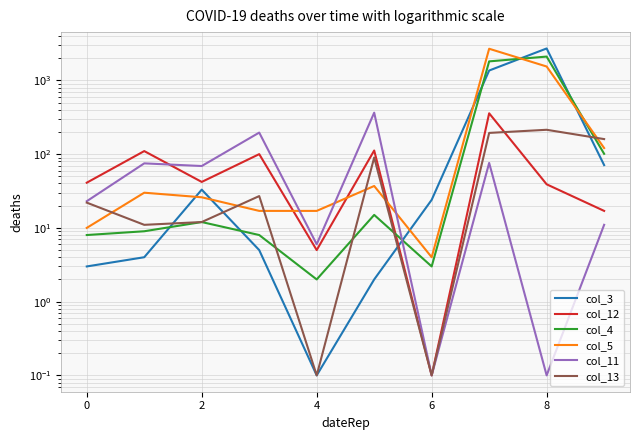

True or false: col_11 has more than 2 interior local peaks.

True